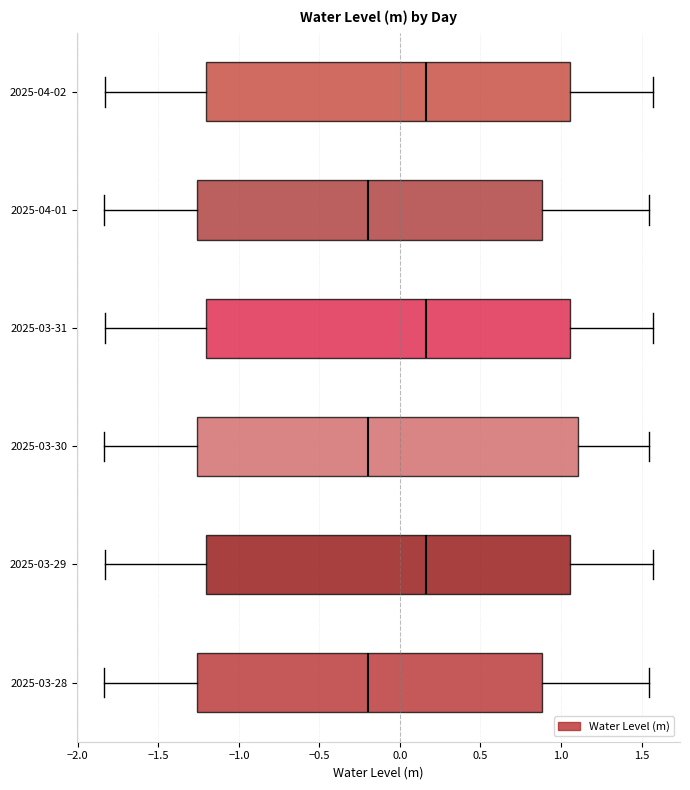

Where does the median line of the box for 2025-04-02 sit on the x-axis? The values are not printed on the chart, so give them approximately, as read against the axis.

0.15